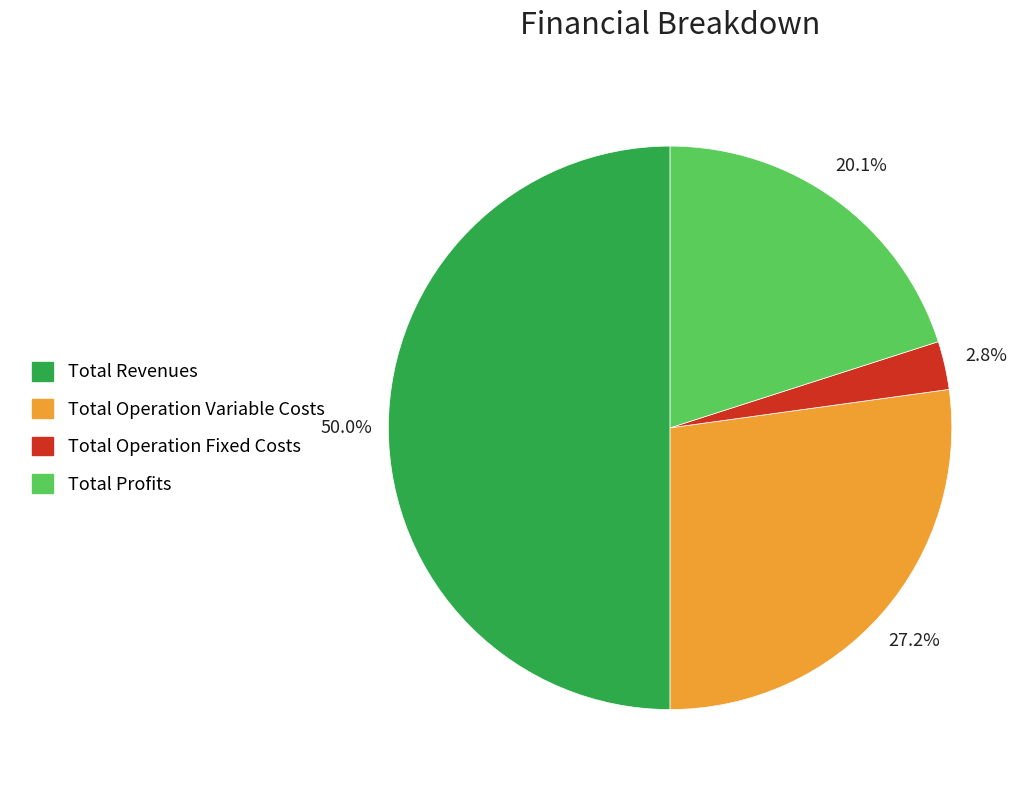

To the nearest percent, what is the difference between the largest and smallest slice percentages?

47%